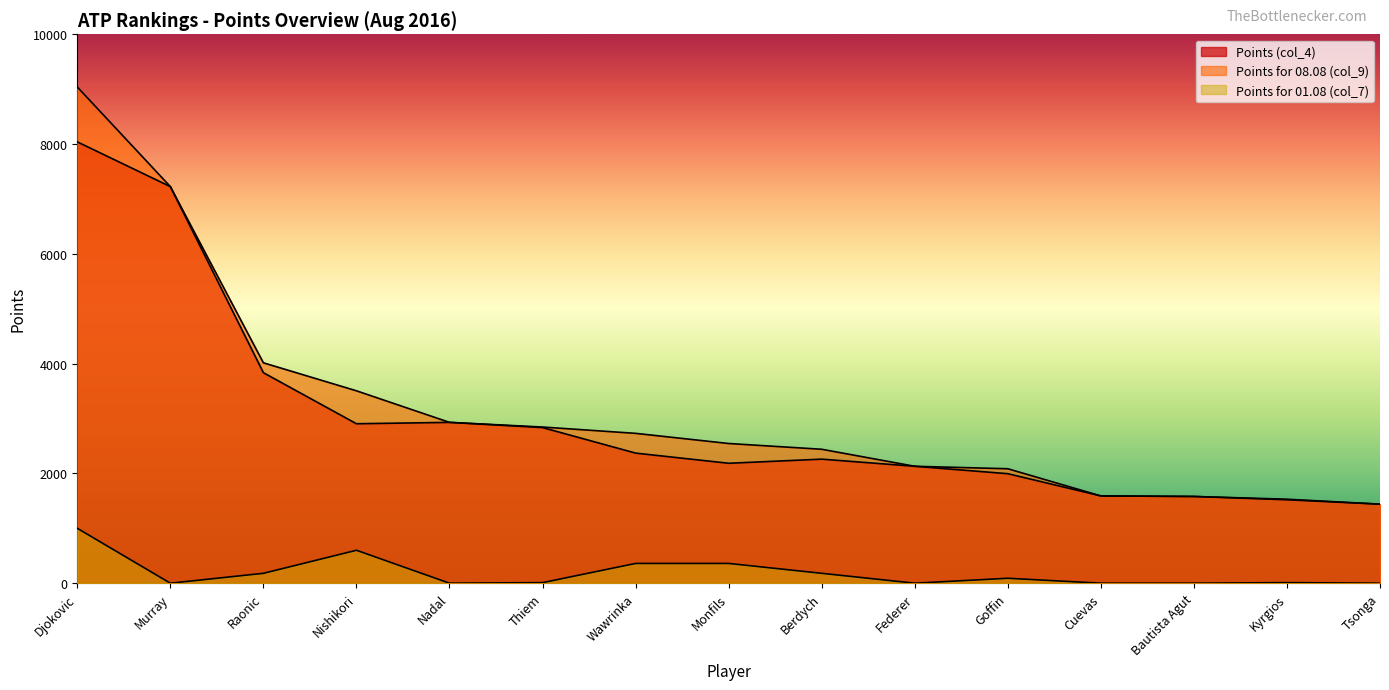

Reading right to left, extract all data points from this chart.

Points (col_4): Tsonga=1440	Kyrgios=1520	Bautista Agut=1580	Cuevas=1590	Goffin=1995	Federer=2130	Berdych=2260	Monfils=2185	Wawrinka=2370	Thiem=2835	Nadal=2930	Nishikori=2905	Raonic=3835	Murray=7225	Djokovic=8040
Points for 08.08 (col_9): Tsonga=1440	Kyrgios=1530	Bautista Agut=1580	Cuevas=1590	Goffin=2085	Federer=2130	Berdych=2440	Monfils=2545	Wawrinka=2730	Thiem=2845	Nadal=2930	Nishikori=3505	Raonic=4015	Murray=7225	Djokovic=9040
Points for 01.08 (col_7): Tsonga=0	Kyrgios=10	Bautista Agut=0	Cuevas=0	Goffin=90	Federer=0	Berdych=180	Monfils=360	Wawrinka=360	Thiem=10	Nadal=0	Nishikori=600	Raonic=180	Murray=0	Djokovic=1000